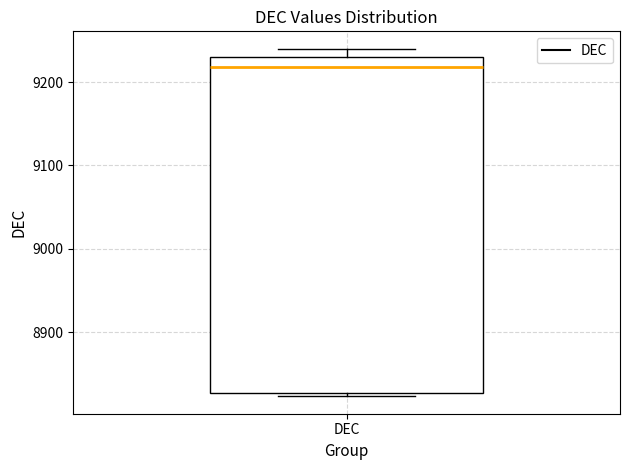

Read this box plot against the y-axis: the position of the median line, the range covered by the box, and the ends of both whiskers. The values are not printed on the chart, so give them approximately, as read against the axis.

median 9220, box 8830 to 9230, whiskers 8820 to 9240